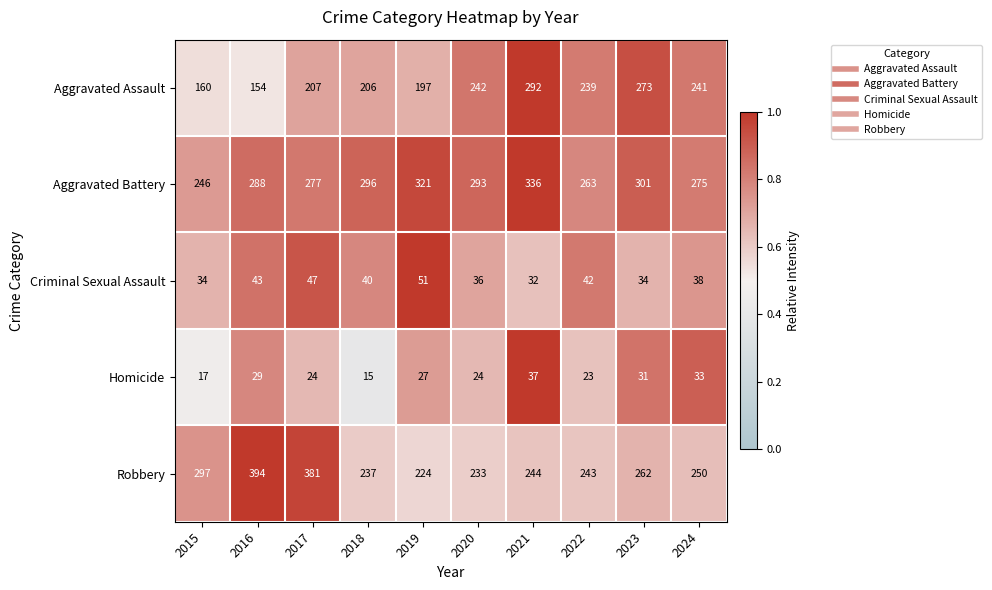

At which category is the sum across all series the highest?

2021